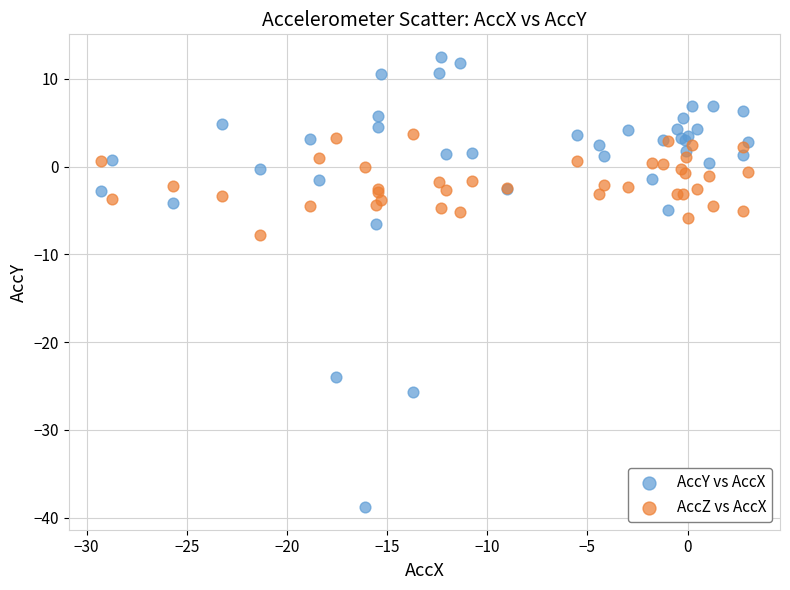

What is the X range (max minus min) for the scatter plot?

32.3